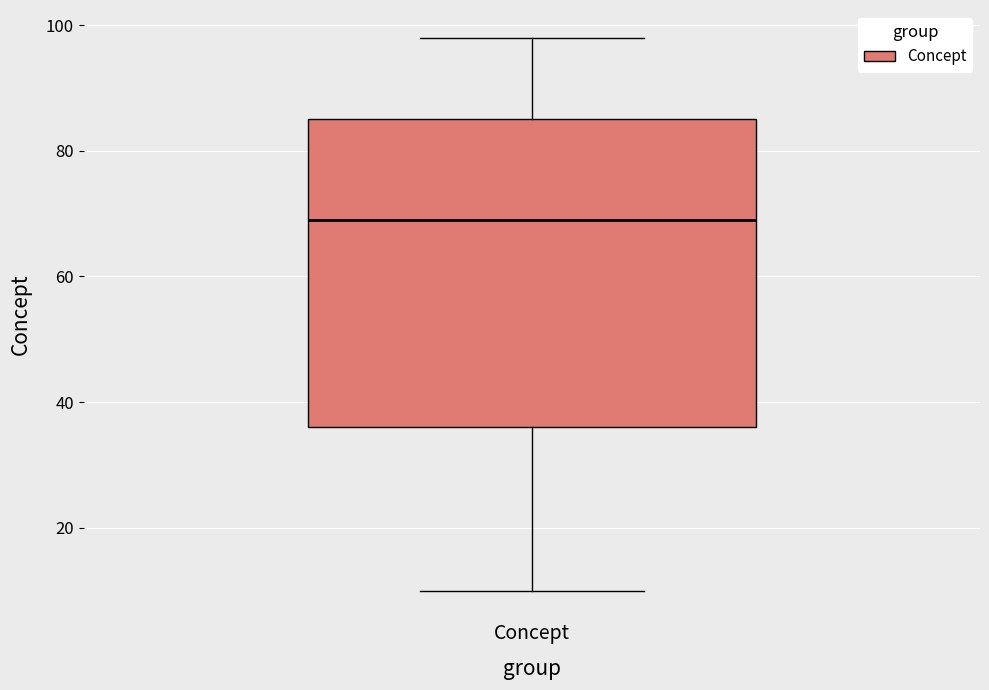

Where does the median line of the box for Concept sit on the y-axis? The values are not printed on the chart, so give them approximately, as read against the axis.

70